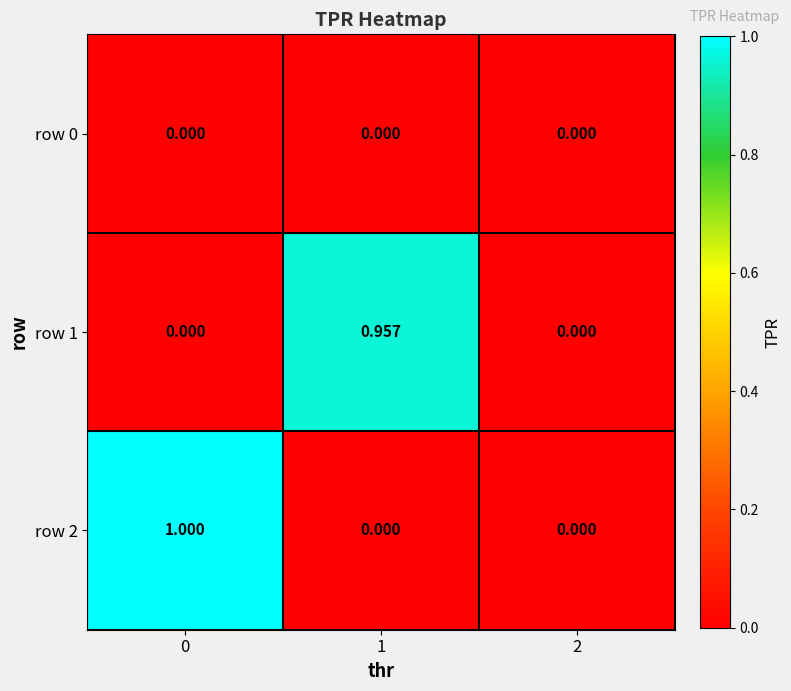

Reading left to right, what are all the values shown in this chart?

row 0: 0=0.0	1=0.0	2=0.0
row 1: 0=0.0	1=1.0	2=0.0
row 2: 0=1.0	1=0.0	2=0.0